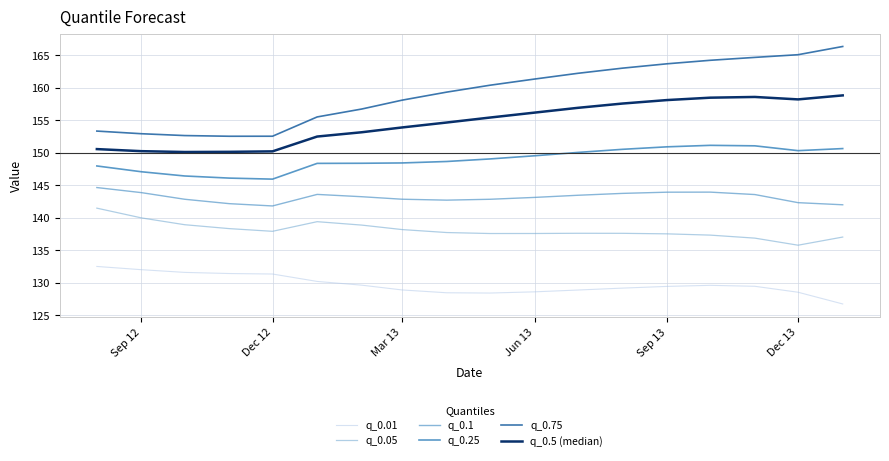

What is the greatest value displayed?

166.4